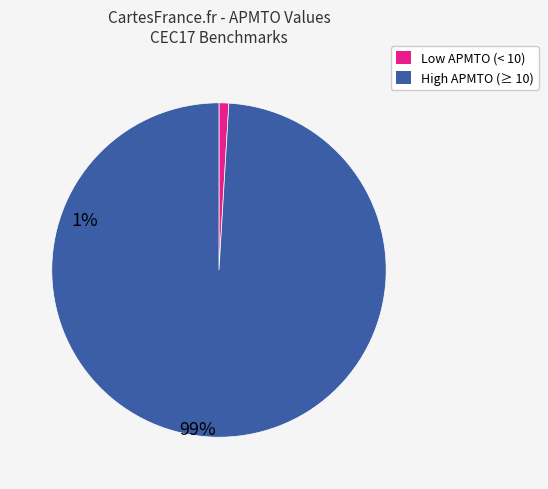

Is there a majority slice in this chart?

Yes